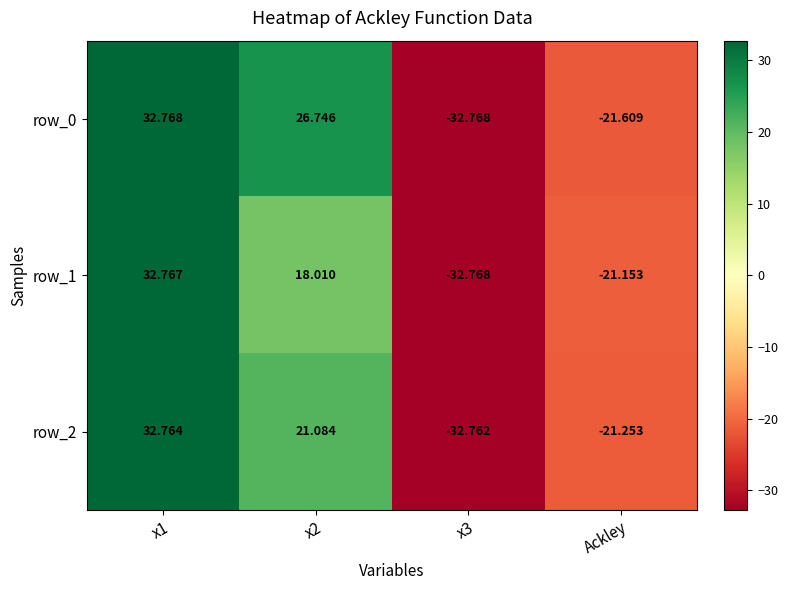

At which category does the chart reach its minimum across all series?

x3